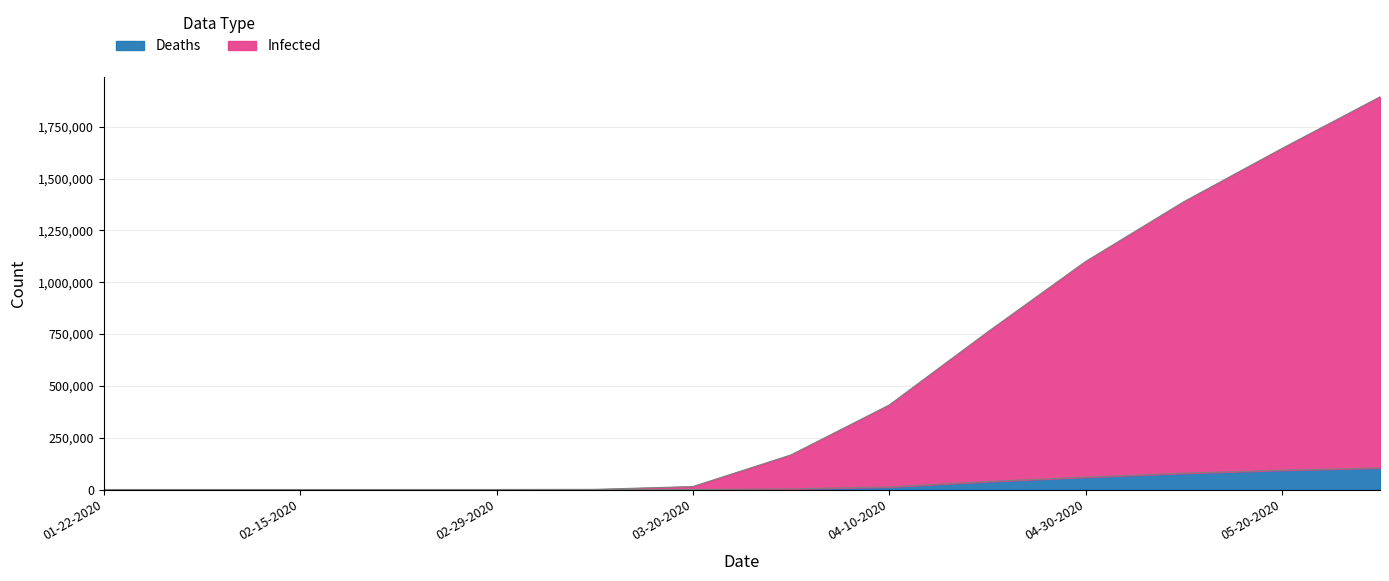

What is the label of the 3rd point from the right?

05-10-2020